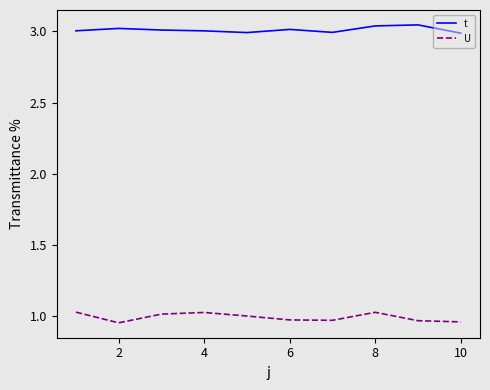

Which series has the largest range (max minus min)?

U